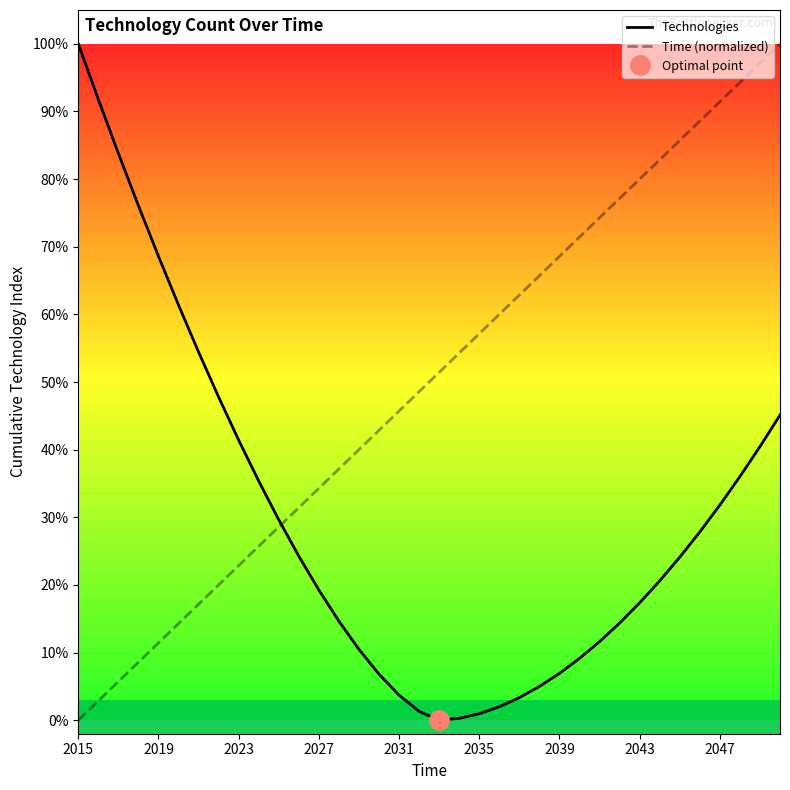

Between which two adjacent categories do Technologies and Time (normalized) first intersect?

10 and 11